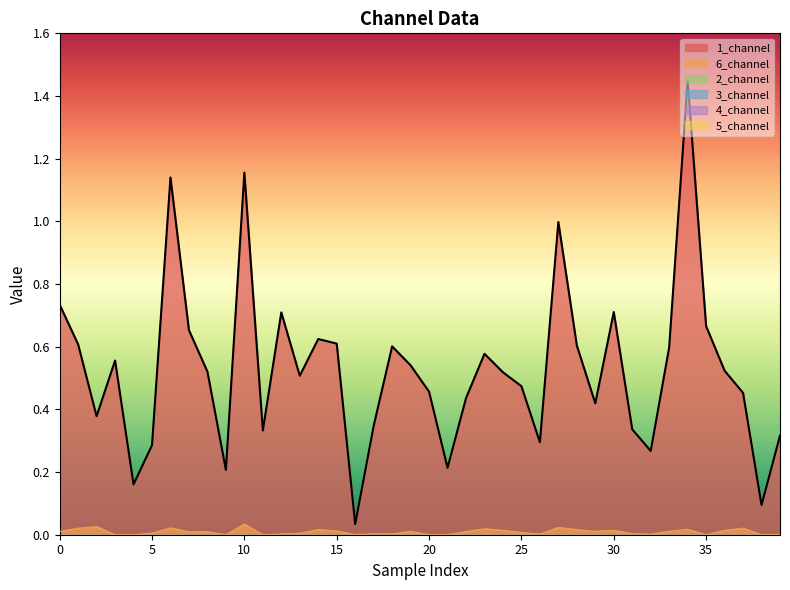

How many data points does each series have?

40